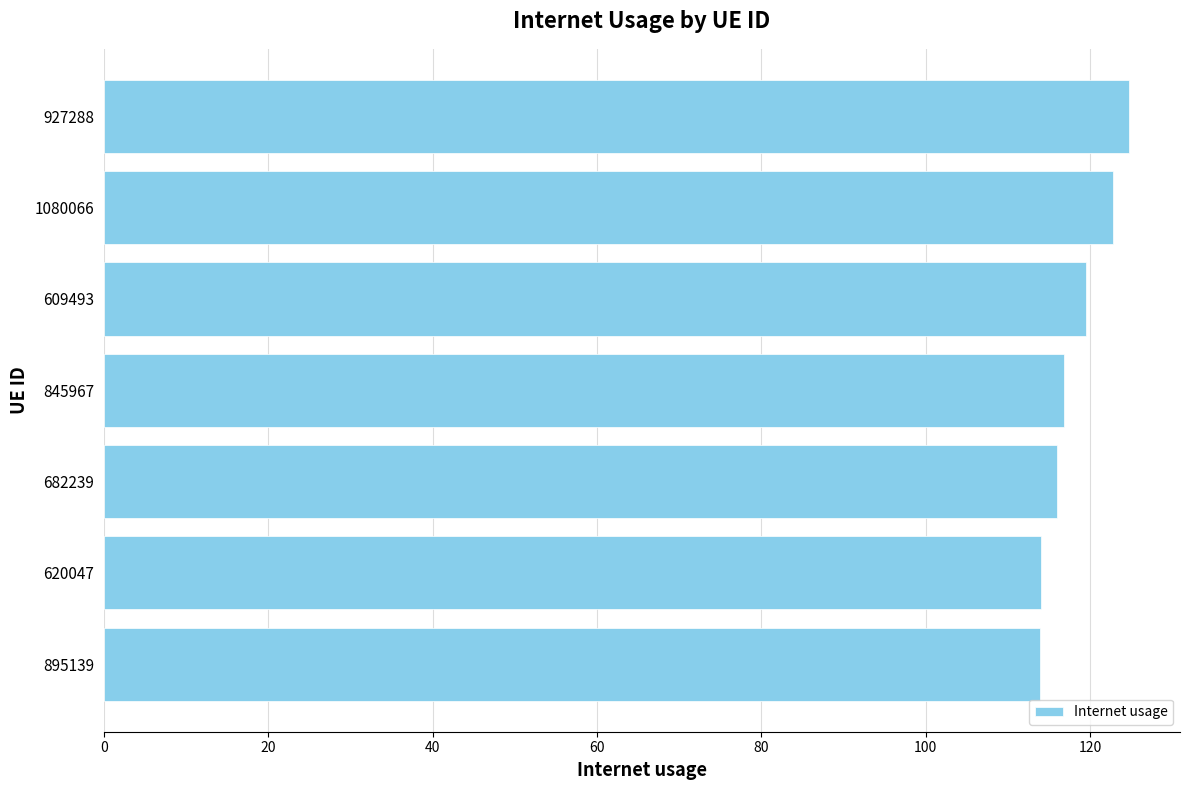

Is it true that the value at 609493 is 50.1?

False